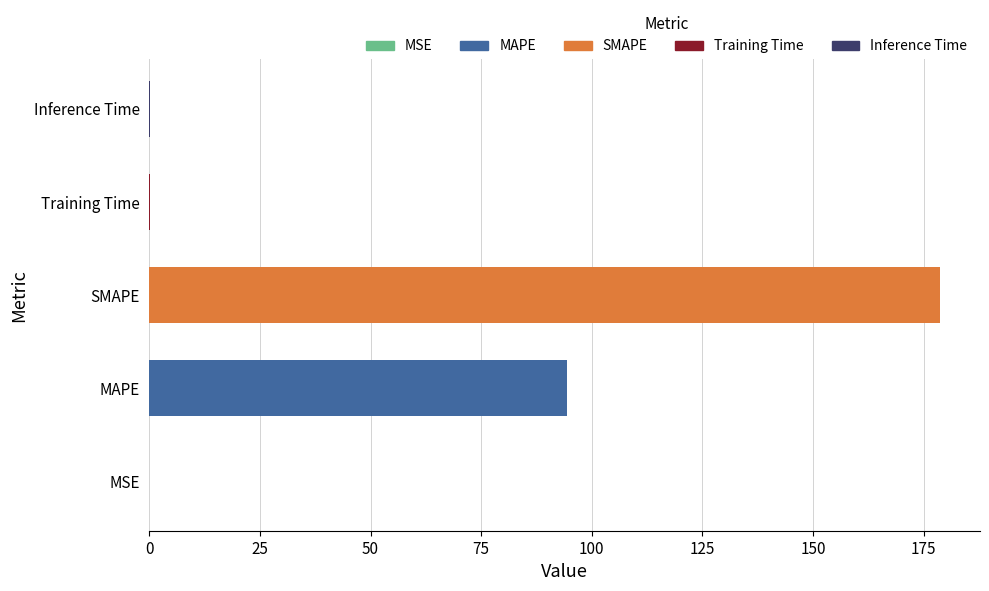

The chart shows a value of 94.4 at MAPE. True or false?

True